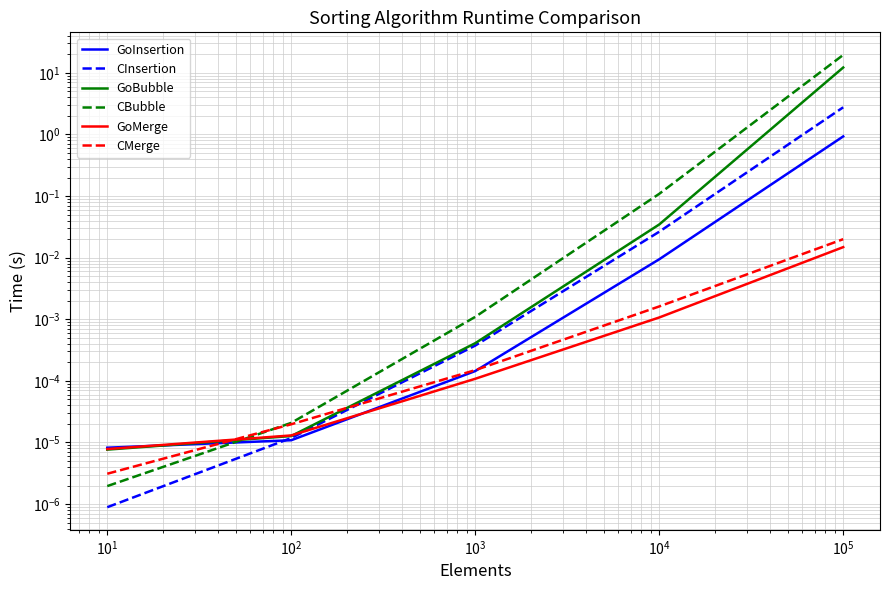

Which series has the widest spread of values?

CBubble